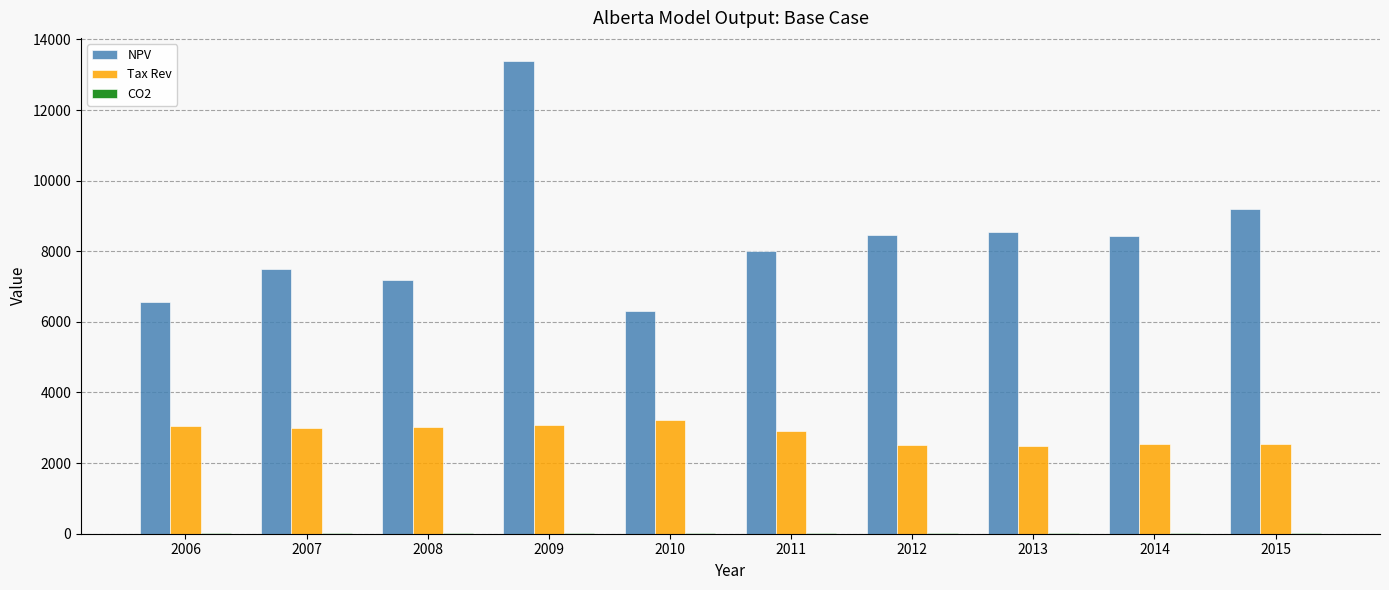

The value of Tax Rev at 2011 is 1154. True or false?

False